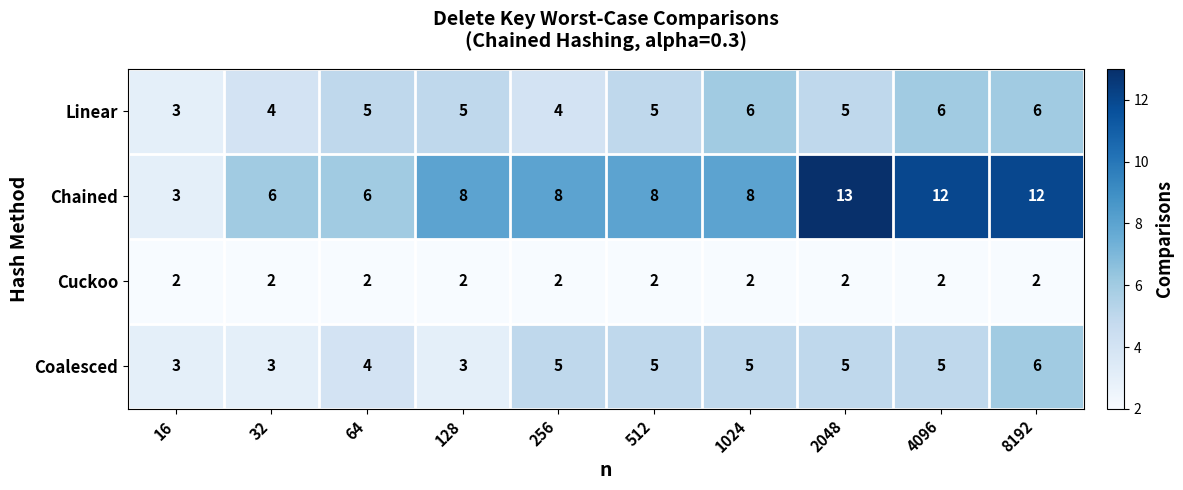

What is the difference between the Chained values at 128 and 8192?

4